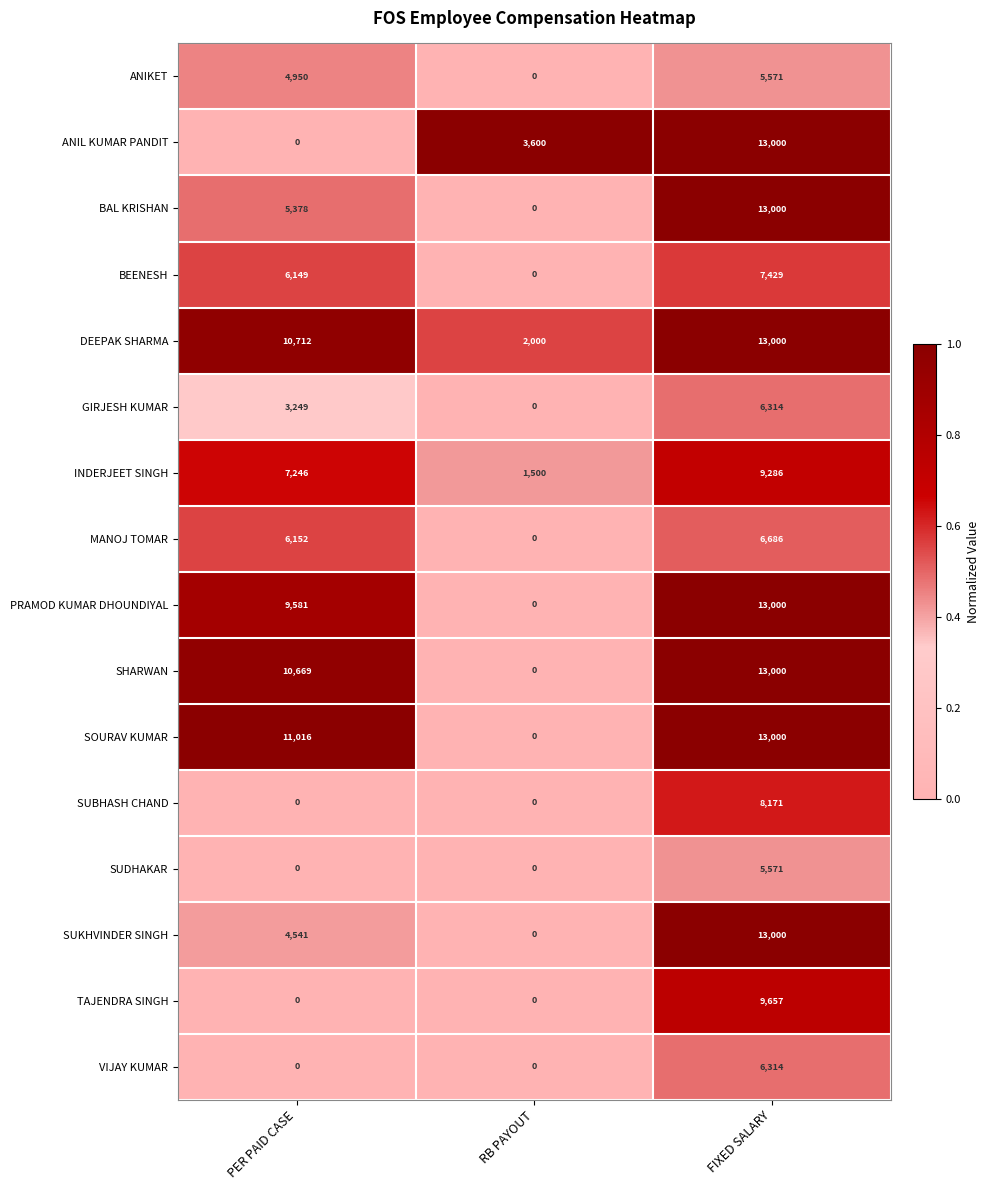

What is the average value of the ANIKET series?

3507